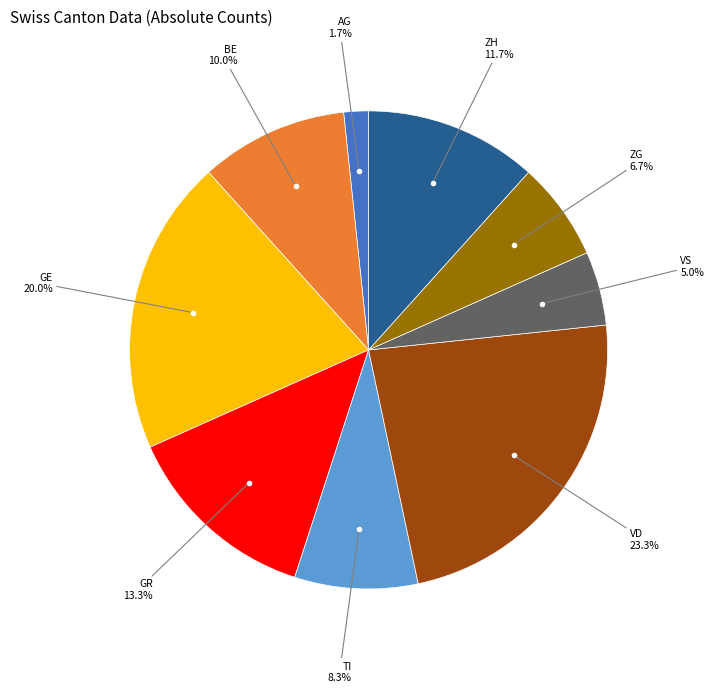

Is there any slice that represents more than half of the pie?

No